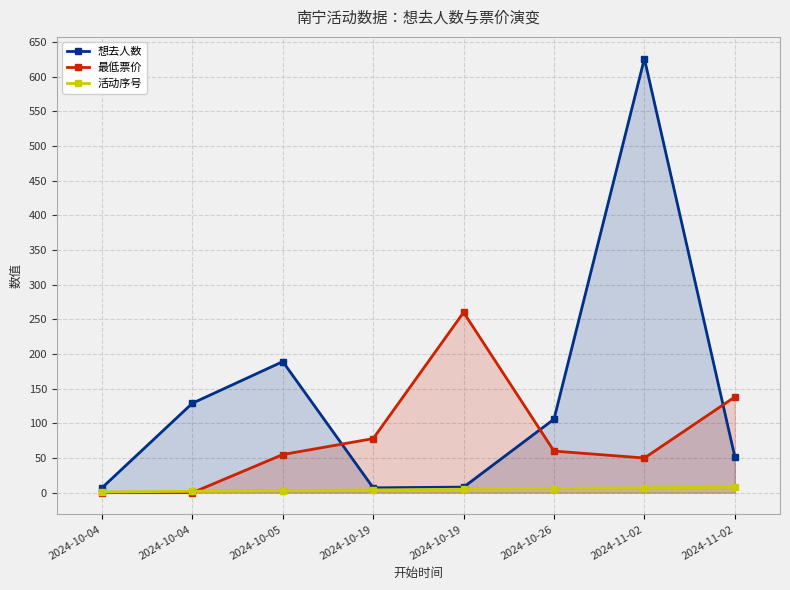

Does the chart have visible grid lines?

Yes